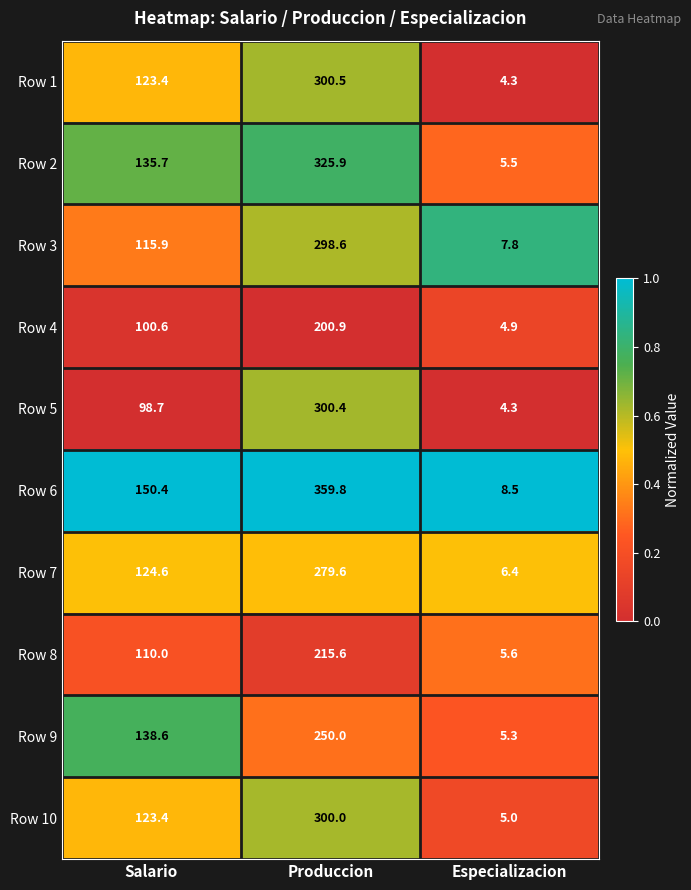

List the labels in order of Row 6 value, largest first.

Produccion, Salario, Especializacion